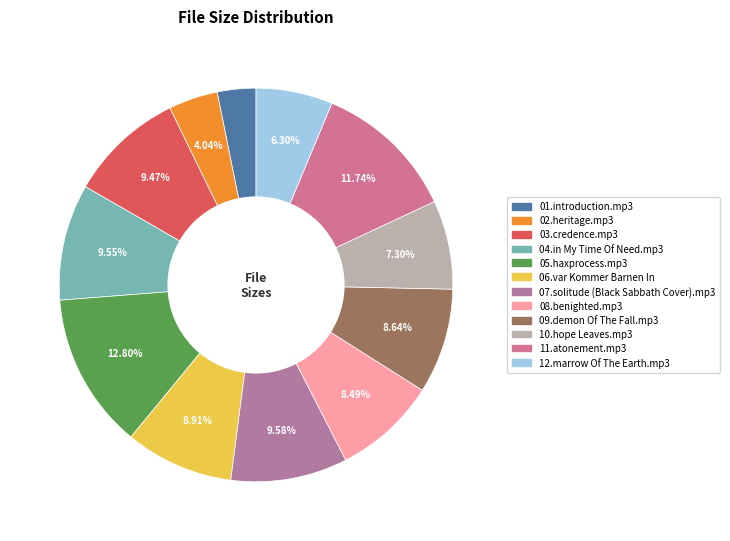

Does 01.introduction.mp3 account for over 50% of the chart?

No